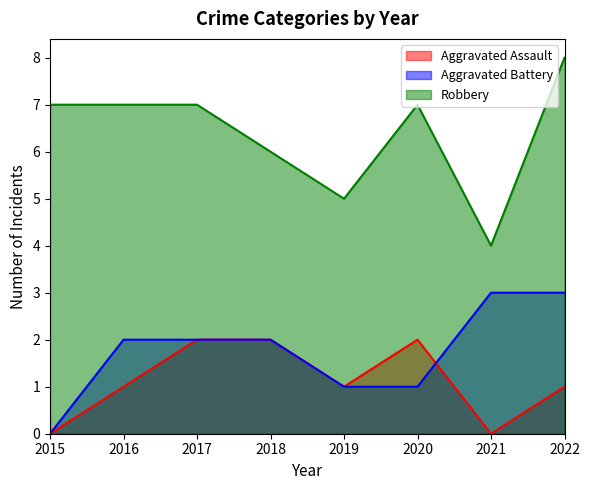

What is the value of the Aggravated Battery point at the 3rd from the left?

2